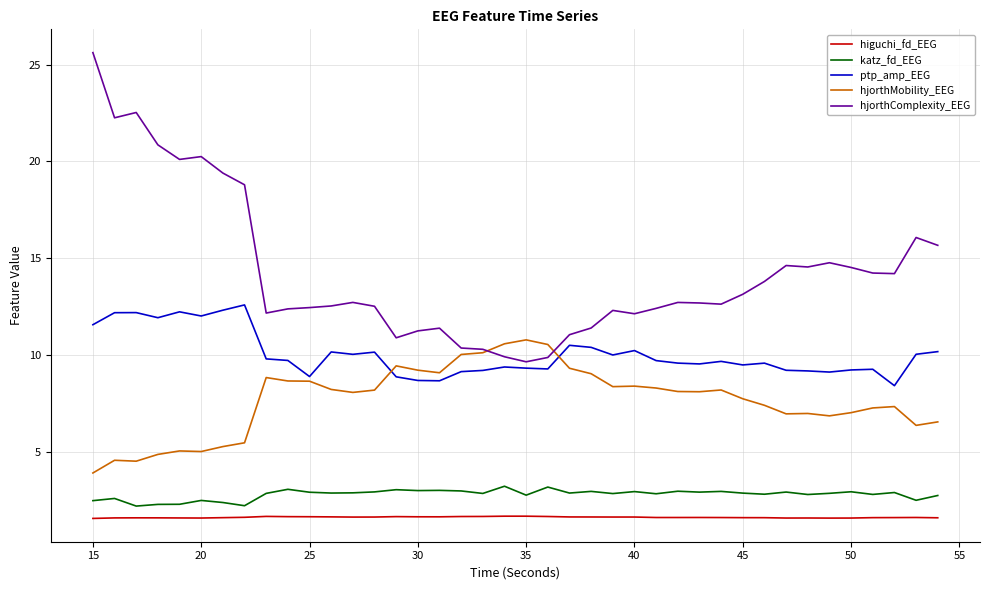

List the series in order of their peak value, highest first.

hjorthComplexity_EEG, ptp_amp_EEG, hjorthMobility_EEG, katz_fd_EEG, higuchi_fd_EEG